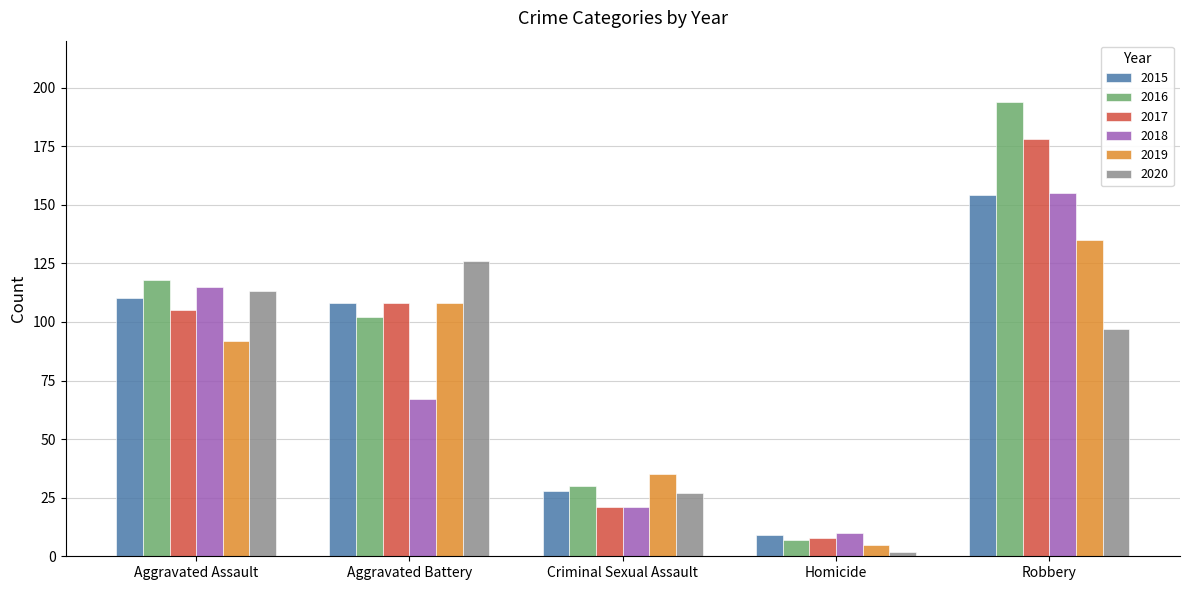

Reading right to left, what are all the values shown in this chart?

2015: Robbery=154	Homicide=9	Criminal Sexual Assault=28	Aggravated Battery=108	Aggravated Assault=110
2016: Robbery=194	Homicide=7	Criminal Sexual Assault=30	Aggravated Battery=102	Aggravated Assault=118
2017: Robbery=178	Homicide=8	Criminal Sexual Assault=21	Aggravated Battery=108	Aggravated Assault=105
2018: Robbery=155	Homicide=10	Criminal Sexual Assault=21	Aggravated Battery=67	Aggravated Assault=115
2019: Robbery=135	Homicide=5	Criminal Sexual Assault=35	Aggravated Battery=108	Aggravated Assault=92
2020: Robbery=97	Homicide=2	Criminal Sexual Assault=27	Aggravated Battery=126	Aggravated Assault=113